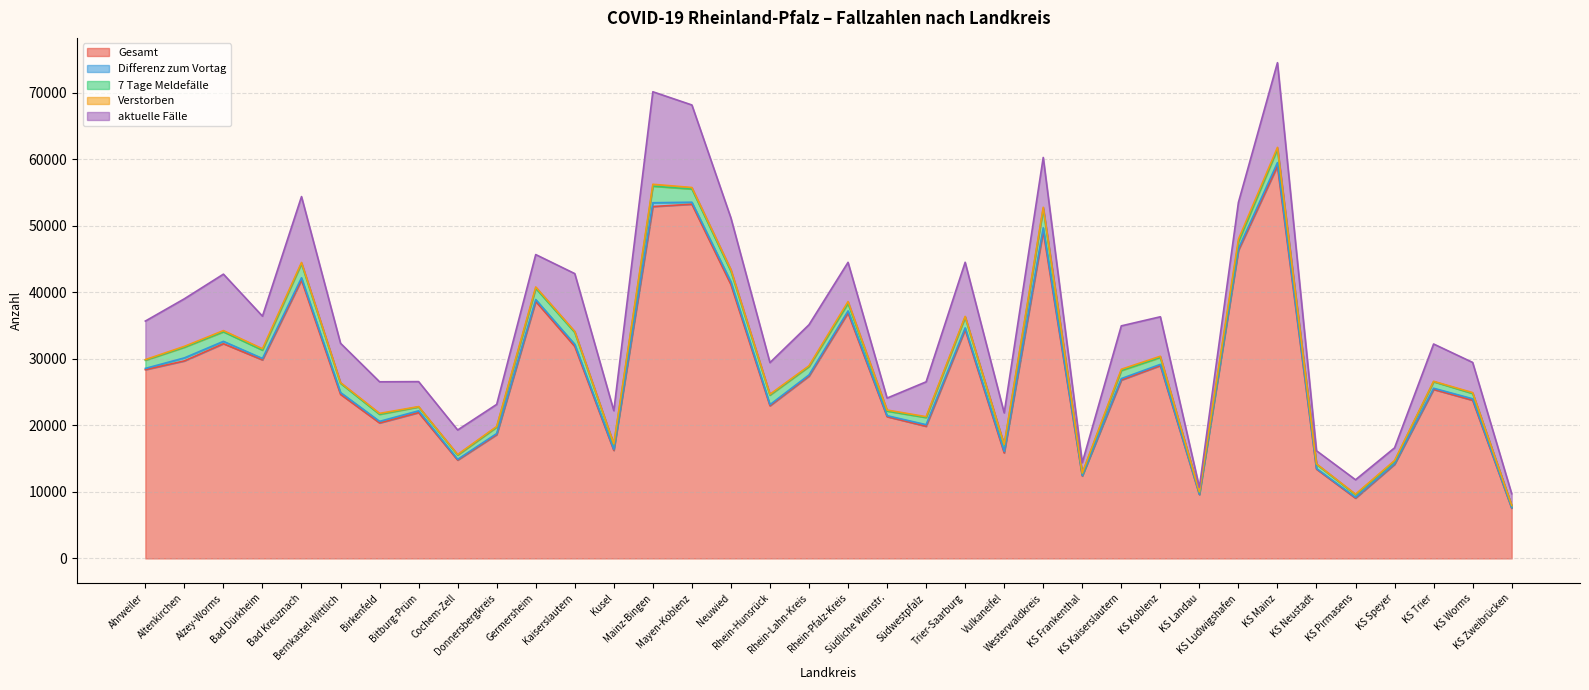

Rank the series at Kusel from highest to lowest value.

Gesamt, aktuelle Fälle, 7 Tage Meldefälle, Differenz zum Vortag, Verstorben